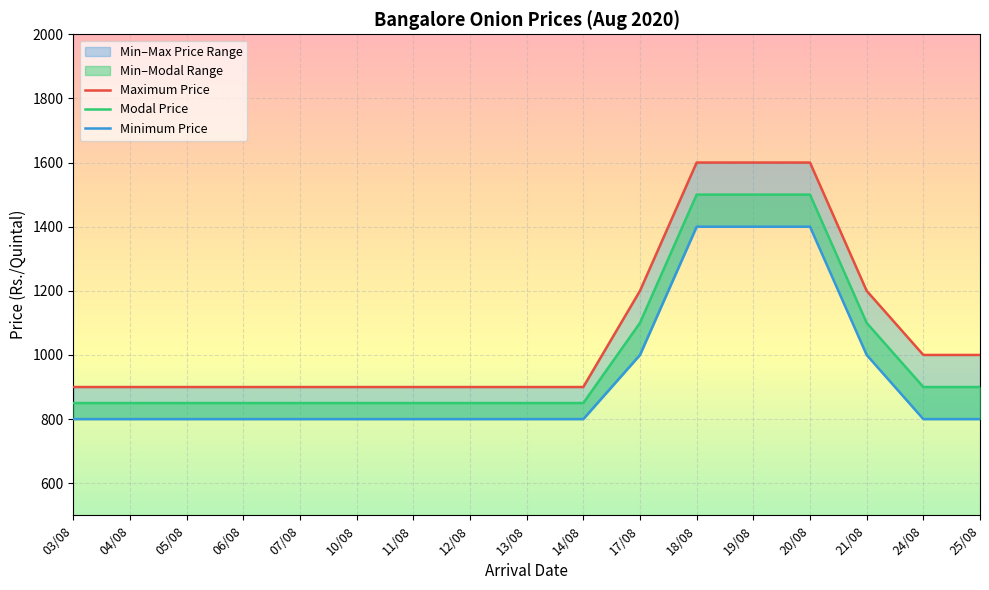

Reading left to right, what are all the values shown in this chart?

Minimum Price: 800	800	800	800	800	800	800	800	800	800	1000	1400	1400	1400	1000	800	800
Modal Price: 850	850	850	850	850	850	850	850	850	850	1100	1500	1500	1500	1100	900	900
Maximum Price: 900	900	900	900	900	900	900	900	900	900	1200	1600	1600	1600	1200	1000	1000